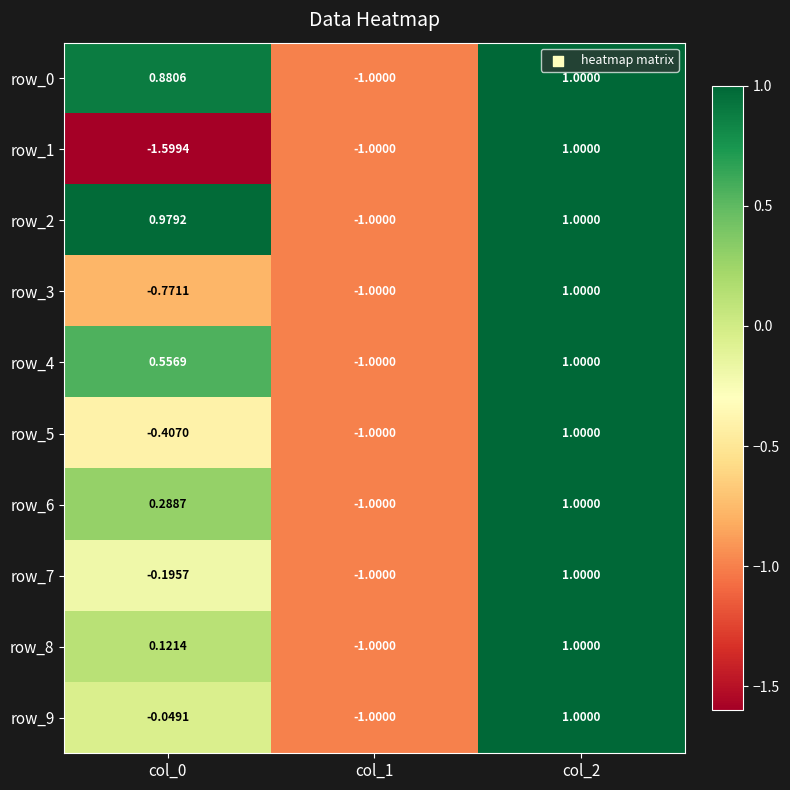

How many data points in row_7 are less than 0?

2